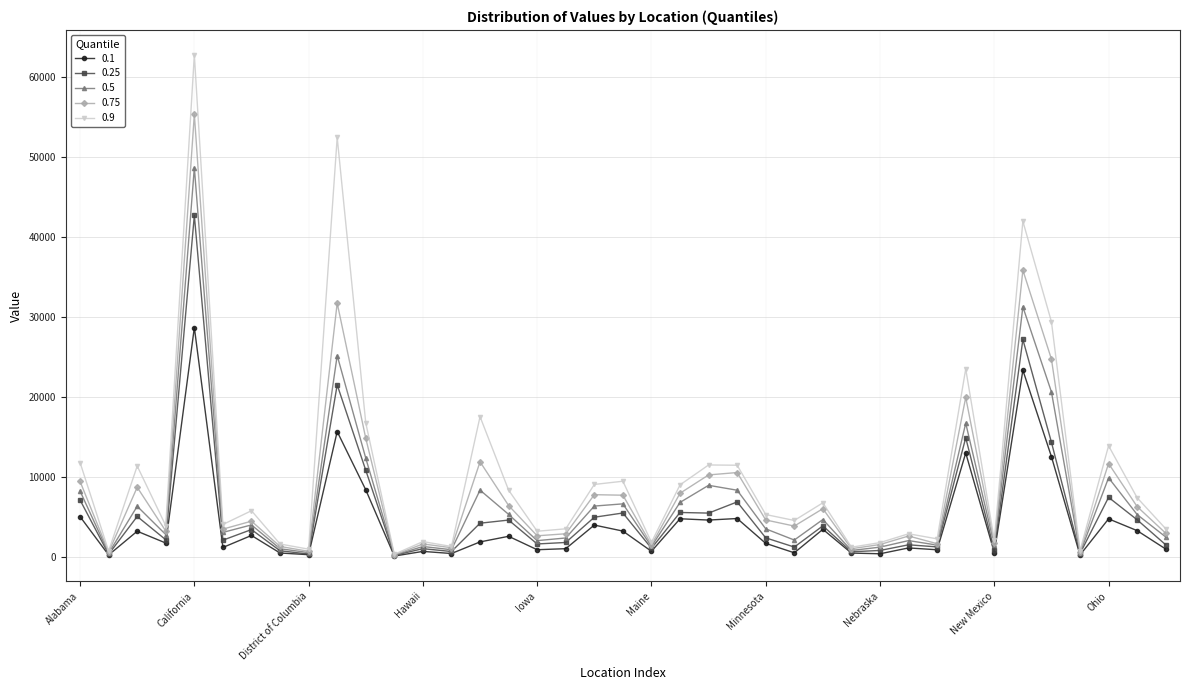

True or false: 0.1 has more than 2 interior local peaks.

True